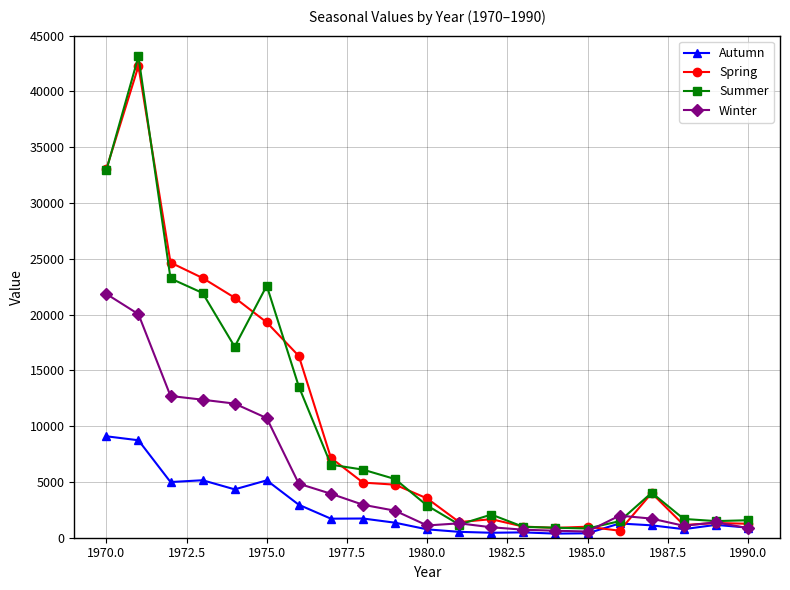

What is the maximum value for Spring?

42269